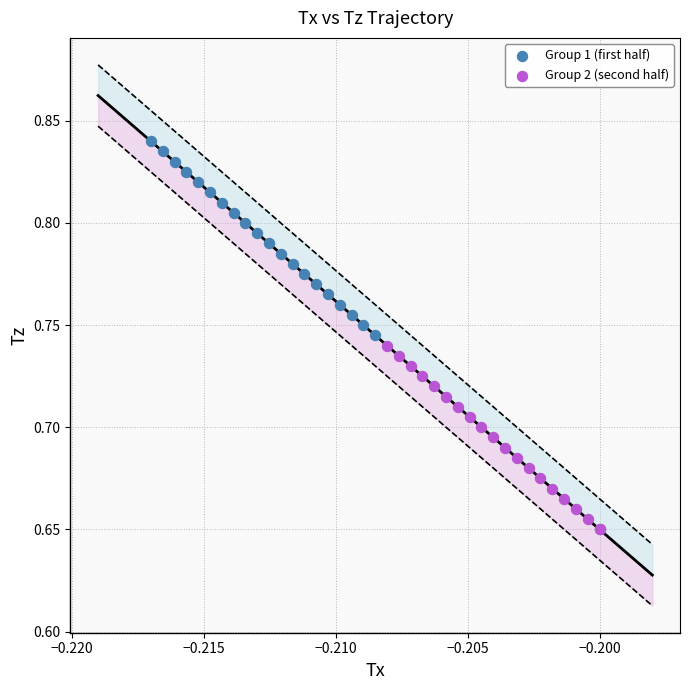

Which series has the widest spread of Y values?

Group 1 (first half)